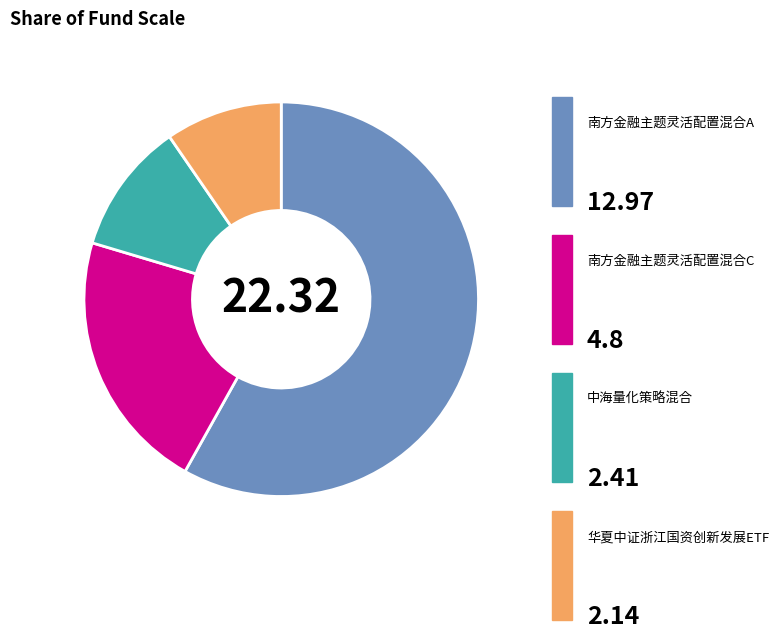

Which category has the biggest portion of the pie?

南方金融主题灵活配置混合A